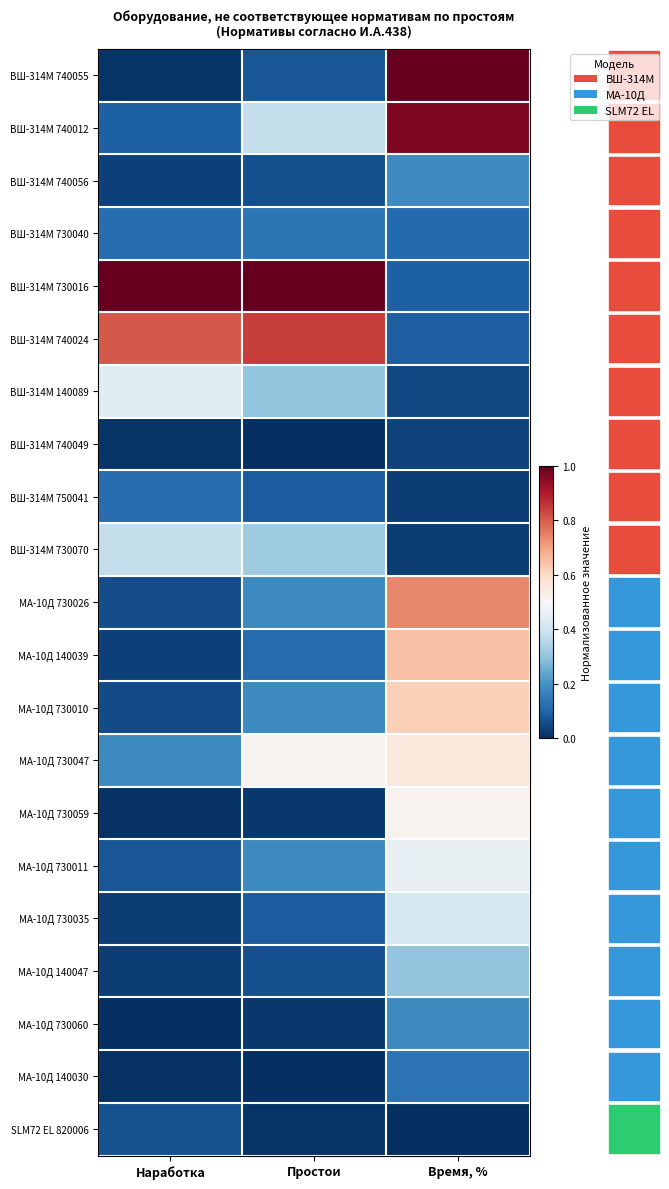

Which series has the largest total across all categories?

ВШ-314М 730016